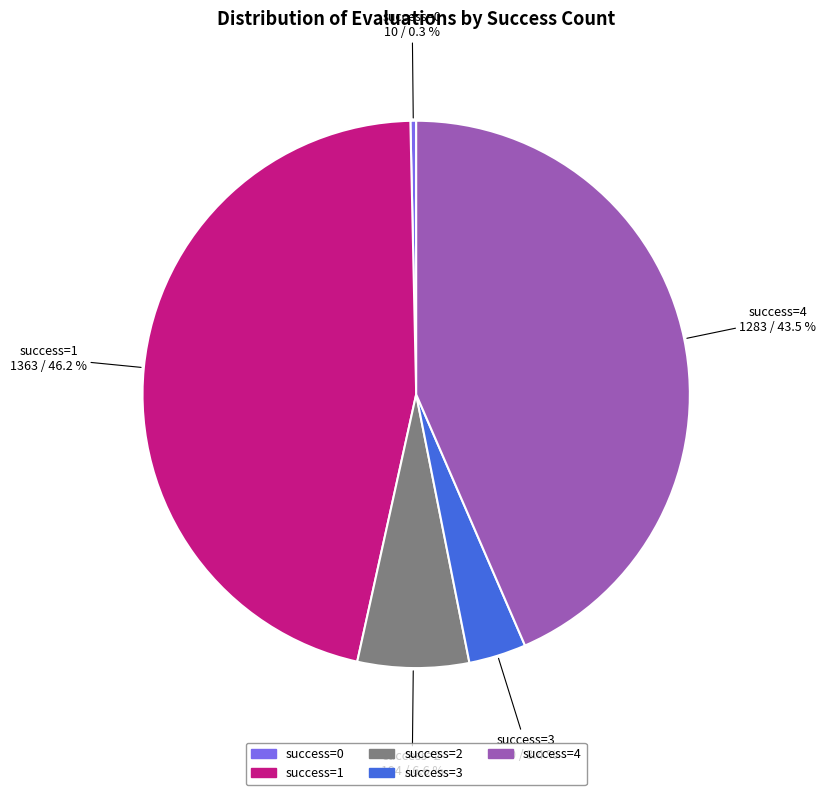

Which has a higher value, success=3 or success=0?

success=3